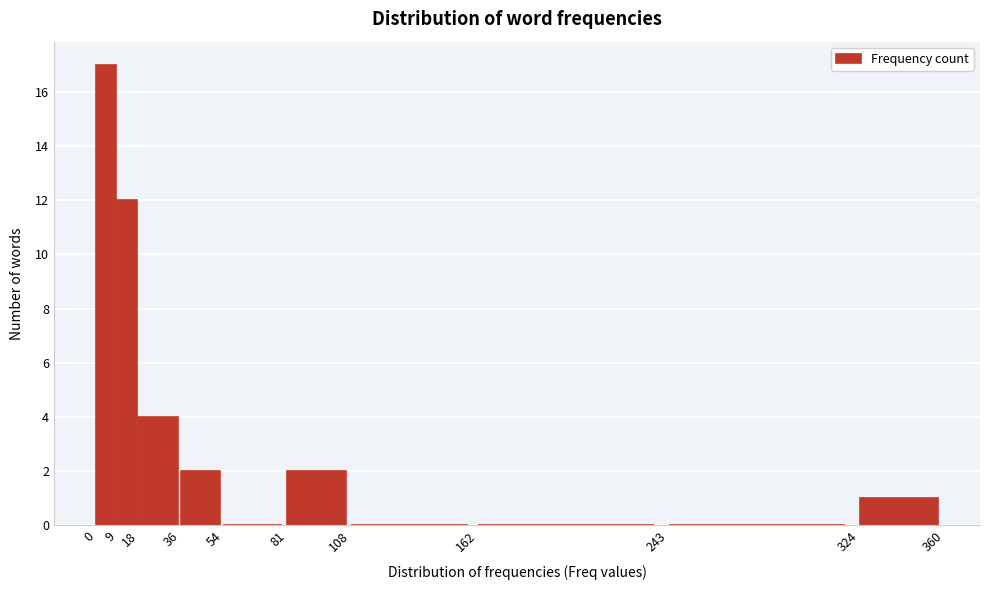

Reading left to right, list every bar in this chart as the range it spans on the x-axis followed by its height. The values are not printed on the chart, so give them approximately, as read against the axis.

0 to 9: 17
9 to 18: 12
18 to 36: 4
36 to 54: 2
54 to 81: 0
81 to 108: 2
108 to 162: 0
162 to 243: 0
243 to 324: 0
324 to 360: 1